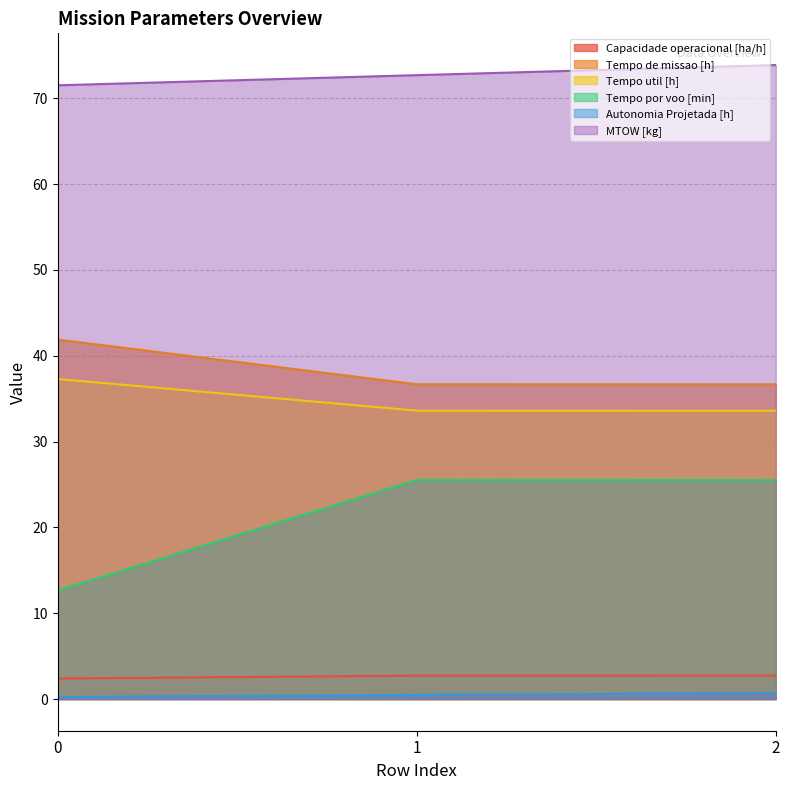

Is it true that Autonomia Projetada [h] equals 0.2 at 2?

False